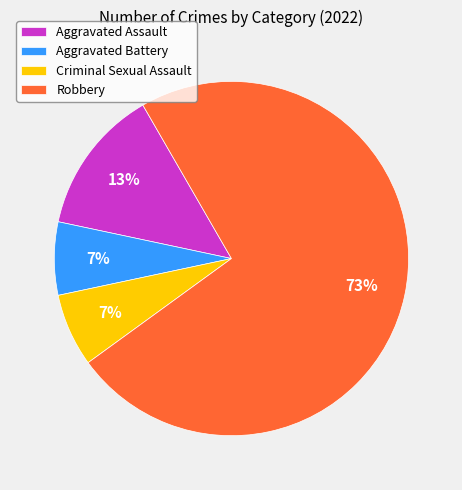

Count the number of slices in the pie.

4